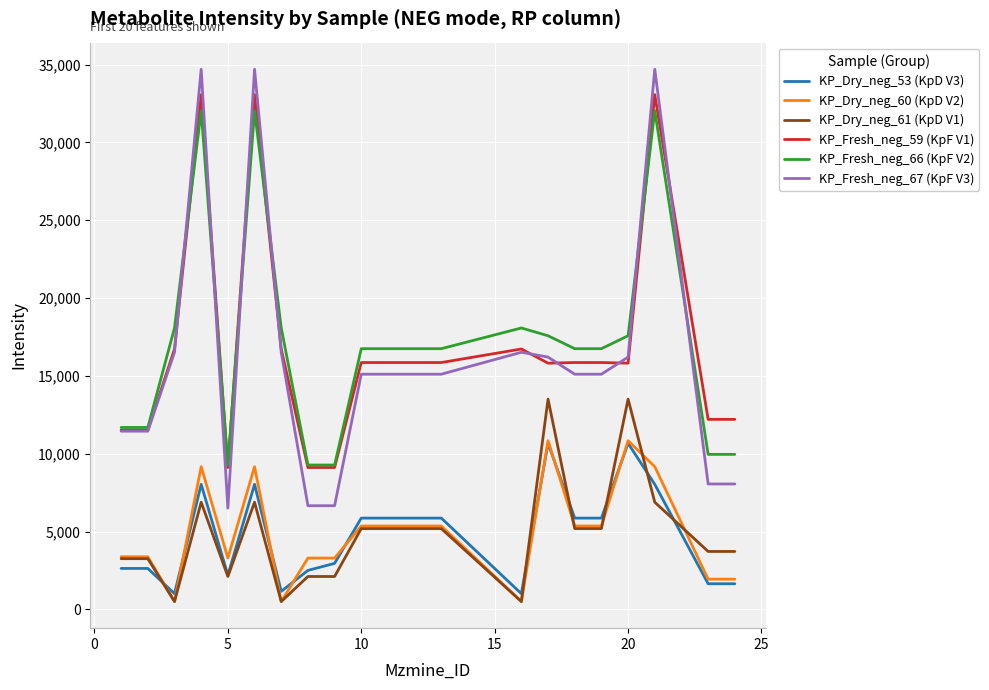

True or false: KP_Fresh_neg_66 (KpF V2) and KP_Dry_neg_53 (KpD V3) intersect in this chart.

False